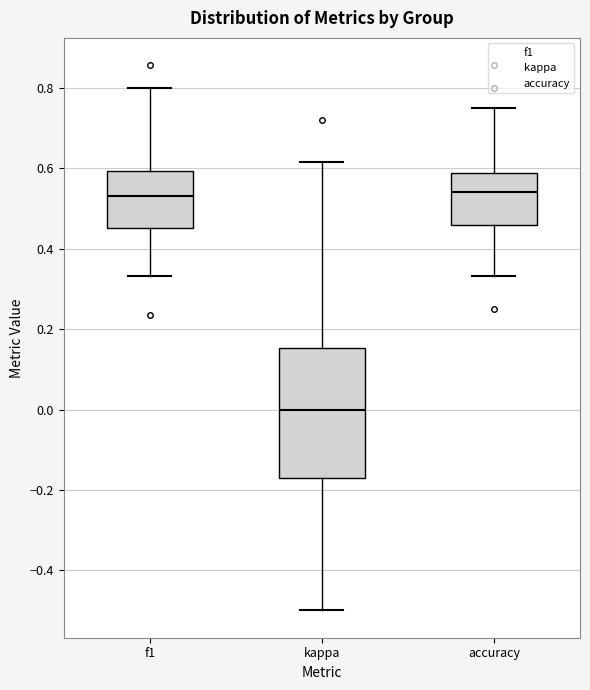

Comparing the boxes themselves (not the whiskers), which one is the tallest?

kappa